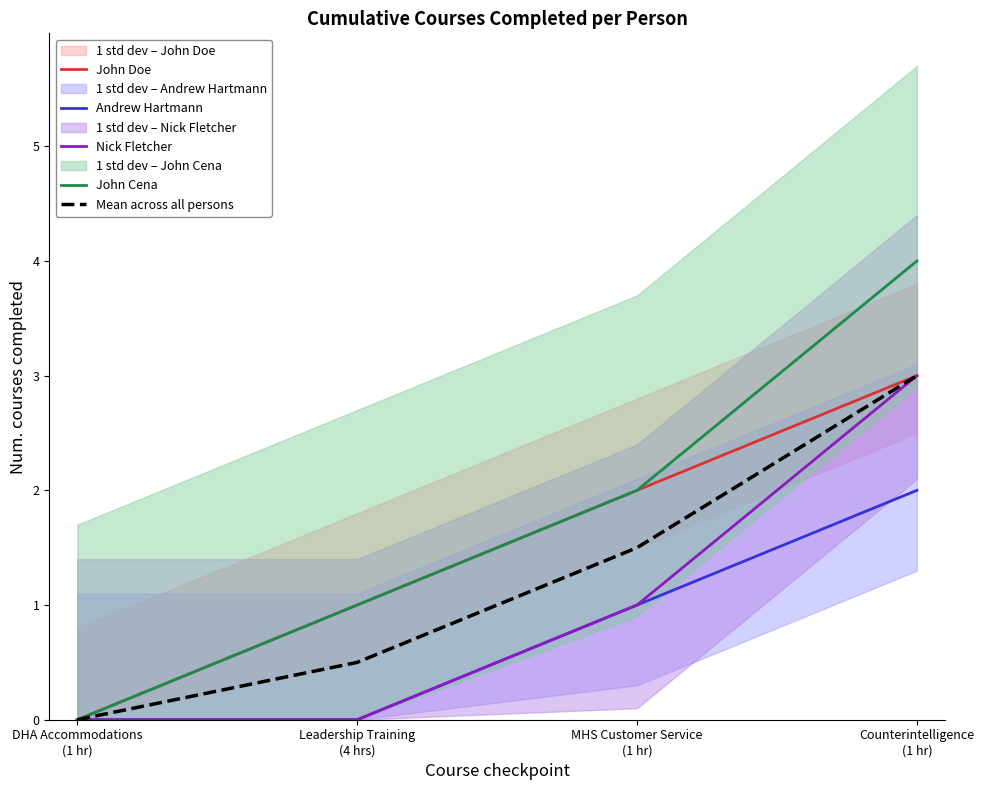

How many values in the Nick Fletcher series exceed 1?

1